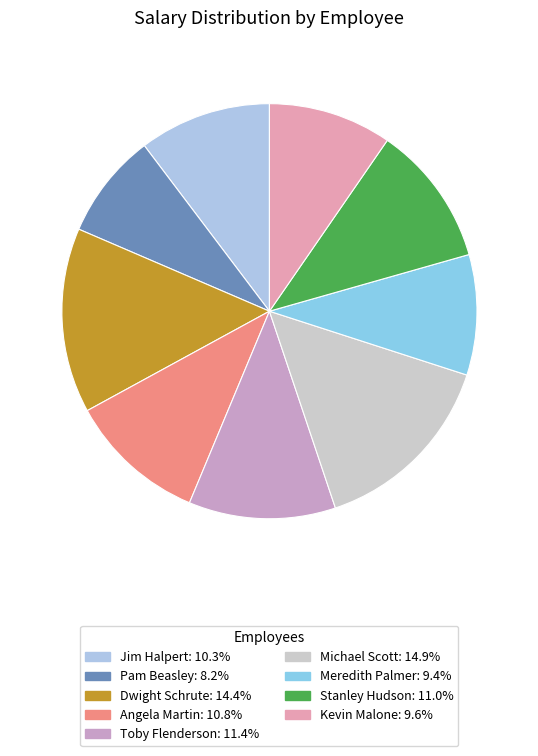

How much of the chart is everything except Pam Beasley?

91.8%